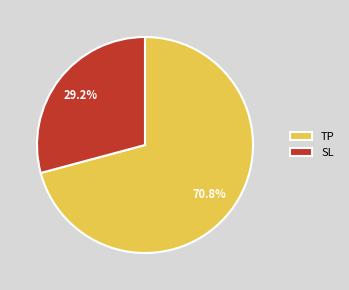

Is it true that TP is 71% of the pie?

True